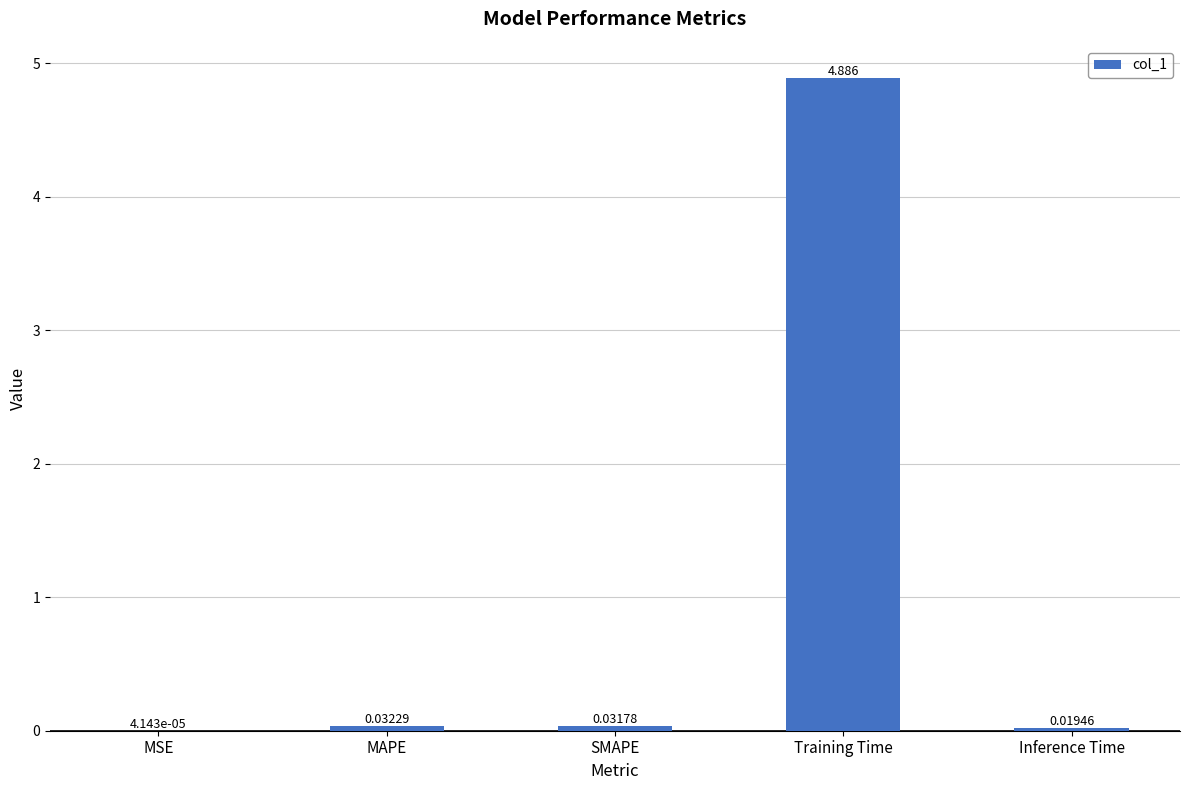

Which category has the highest value across all series?

Training Time